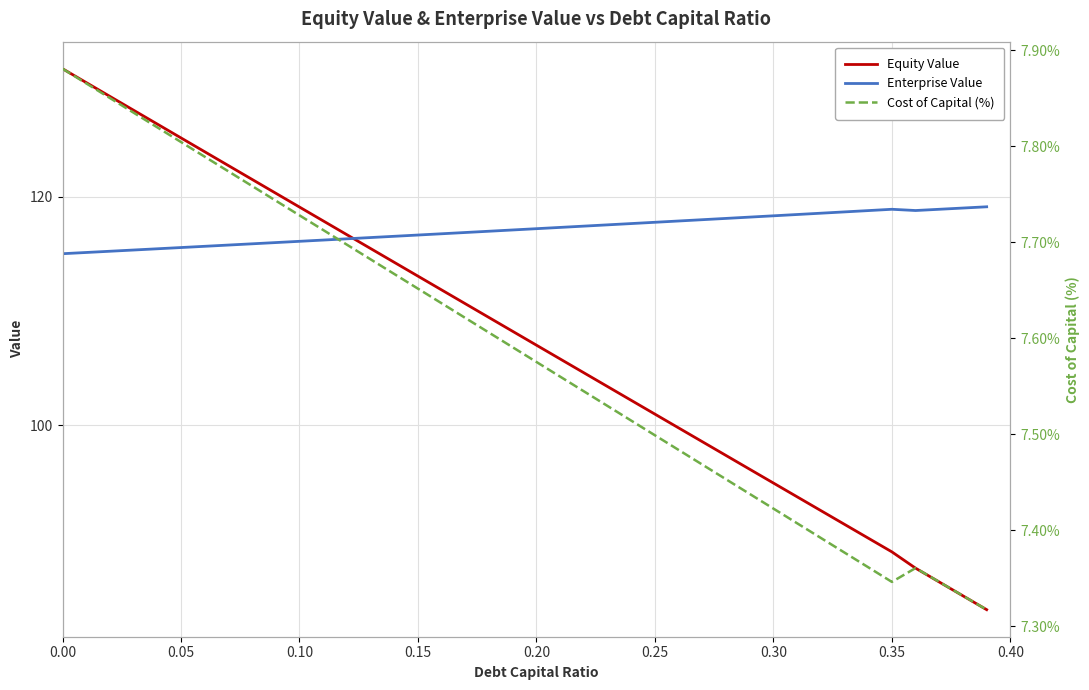

How many lines are shown in the chart?

3